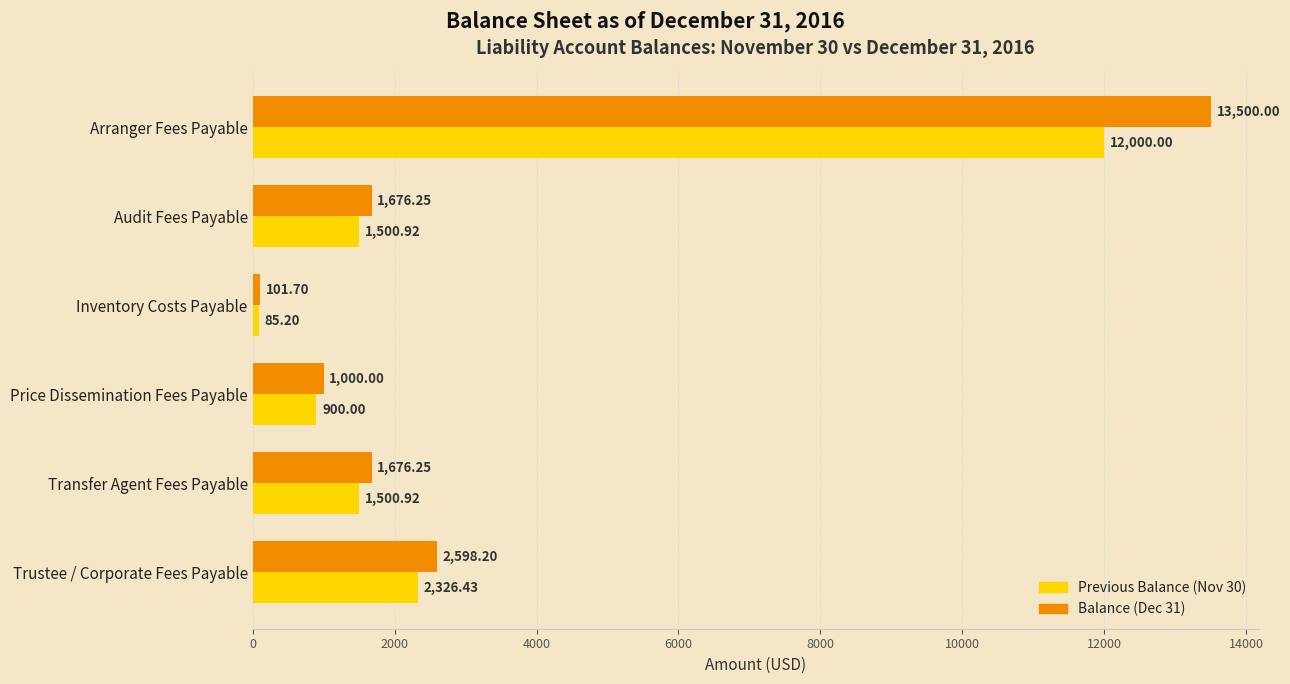

What is the total value across all series at Audit Fees Payable?

3177.2